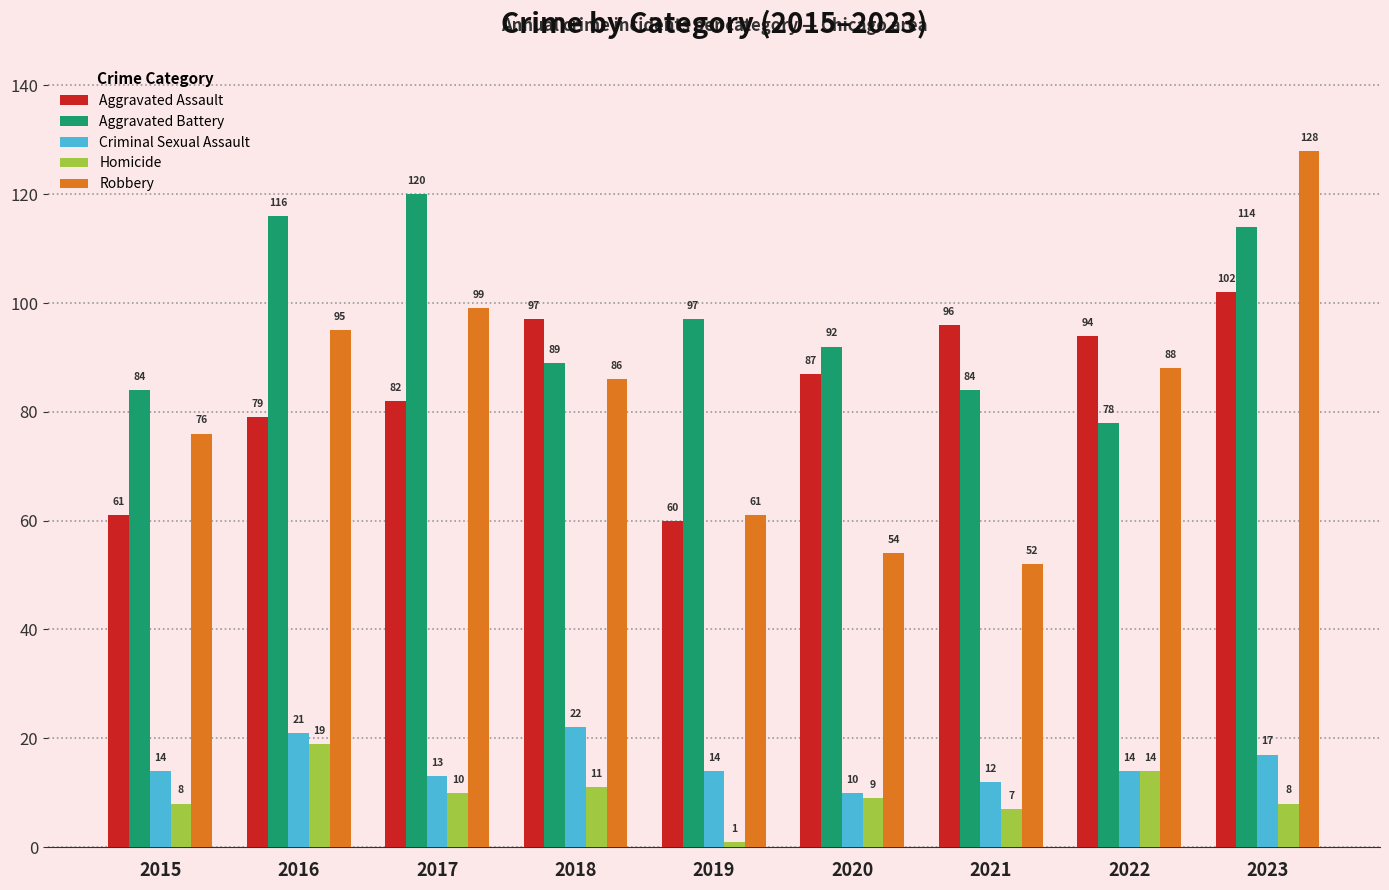

What is the smallest value displayed?

1